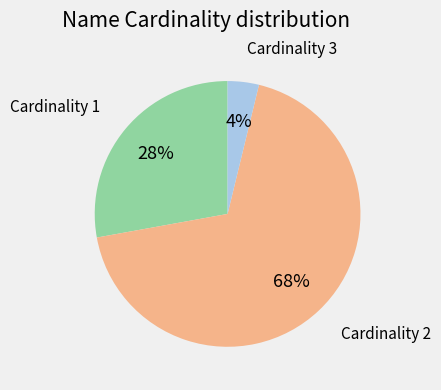

Which has a higher value, Cardinality 2 or Cardinality 3?

Cardinality 2